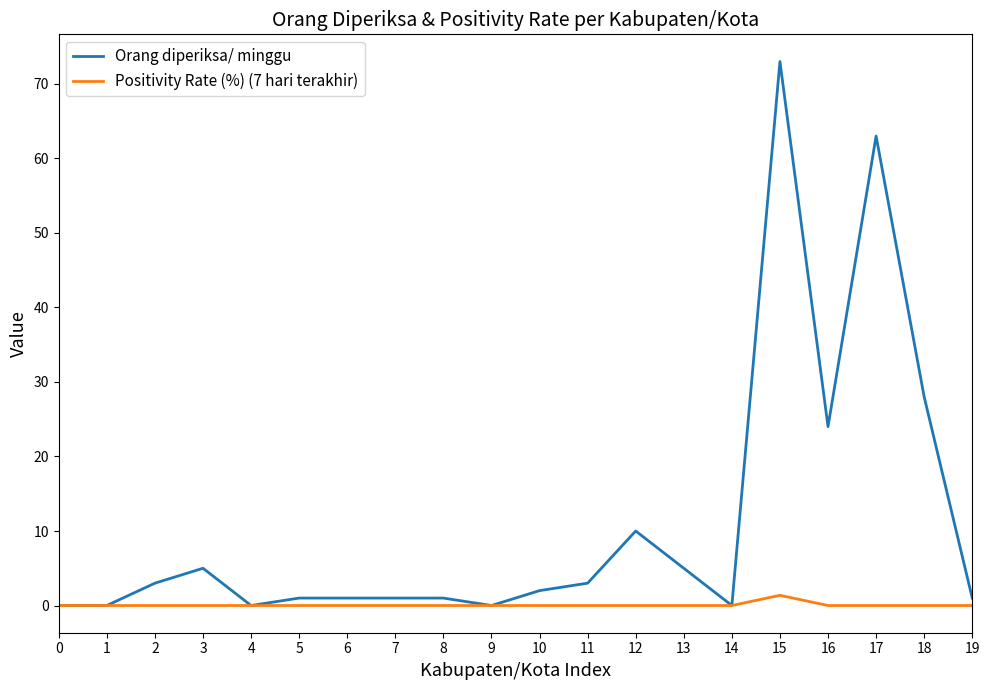

At which label is Orang diperiksa/ minggu closest to 36?

18